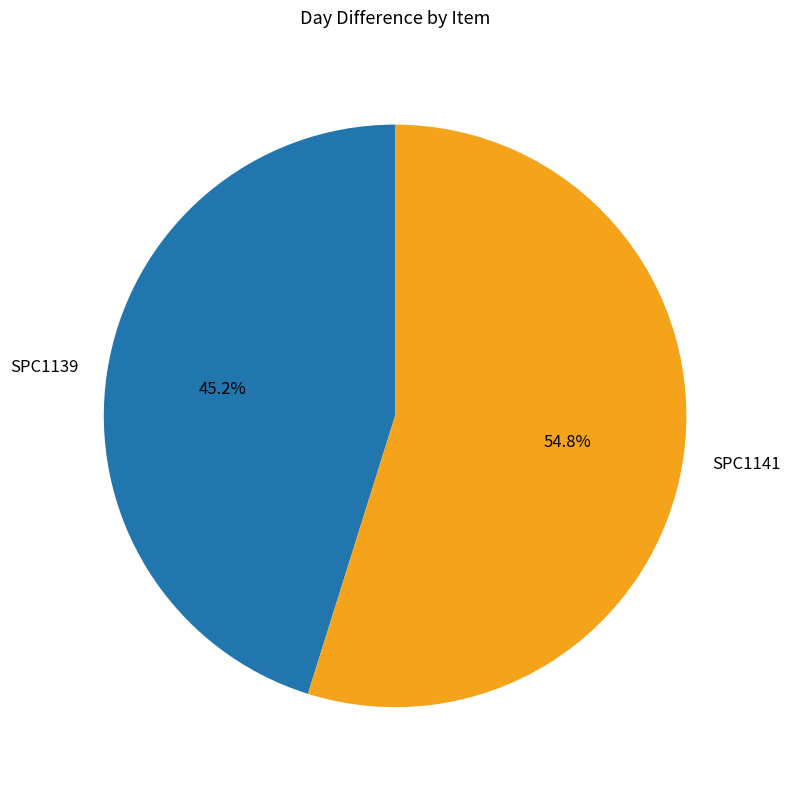

To the nearest percent, what is the difference between the largest and smallest slice percentages?

10%